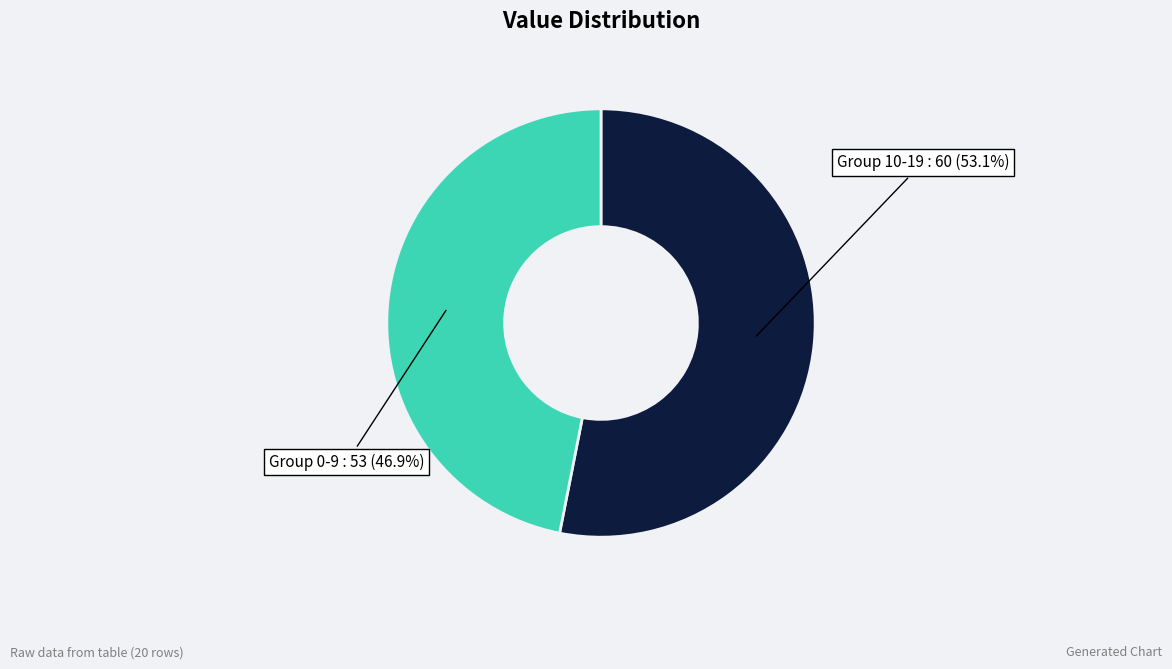

Is there any slice that represents more than half of the pie?

Yes